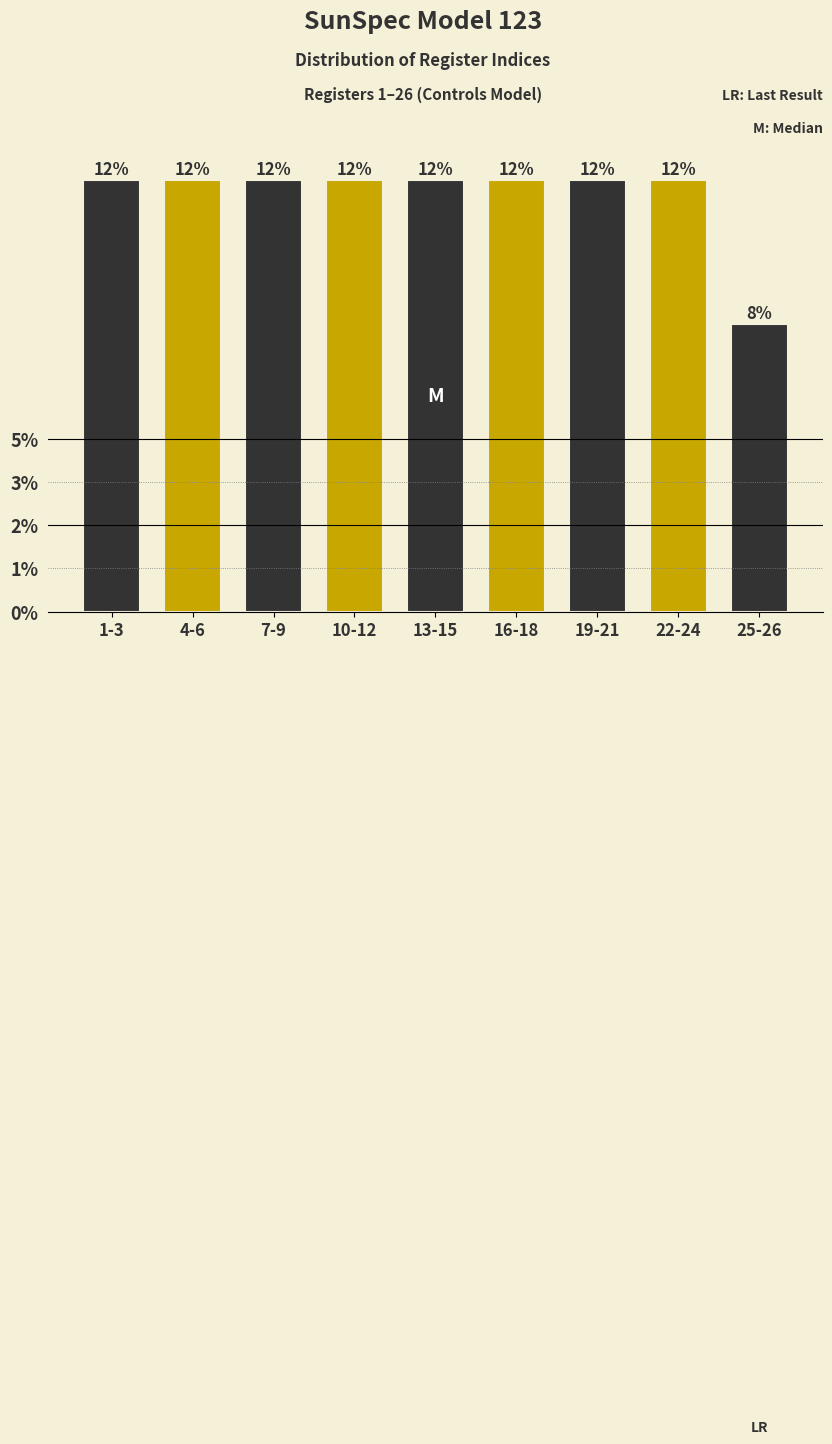

Does the chart contain any negative values?

No